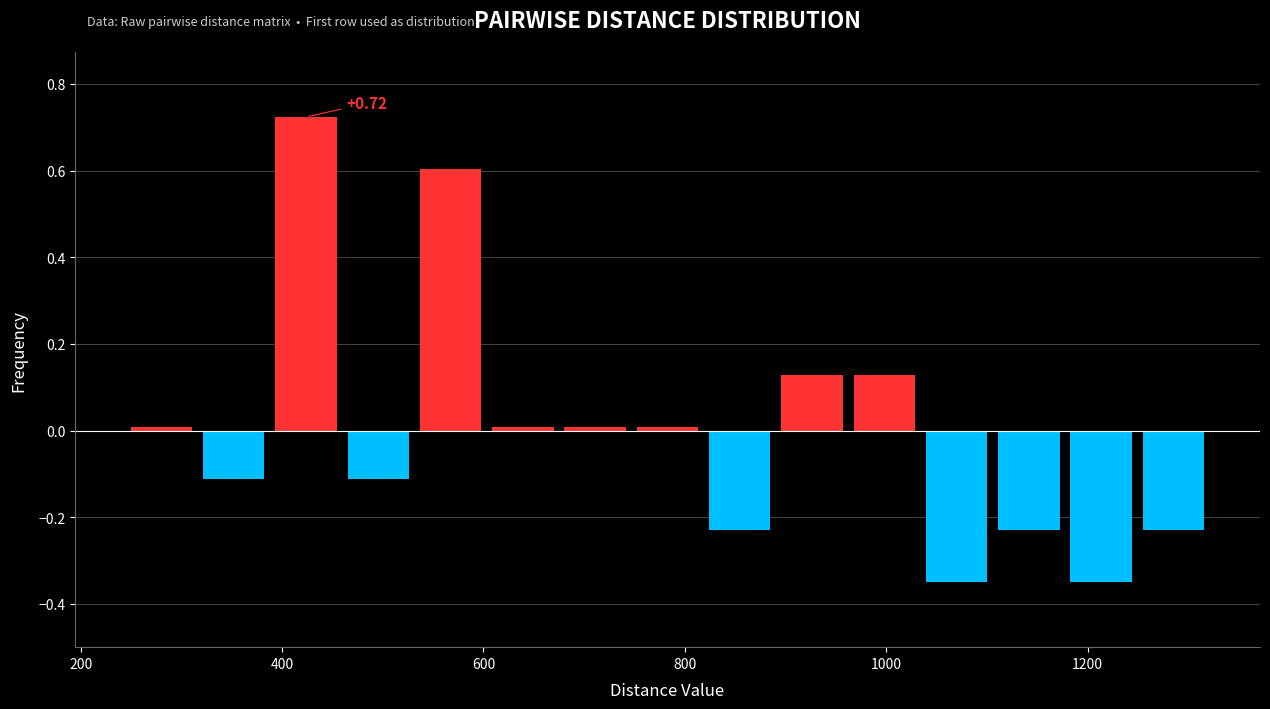

Around what value on the x-axis is the tallest bar? Give the approximate position of its centre, as read against the axis.

420